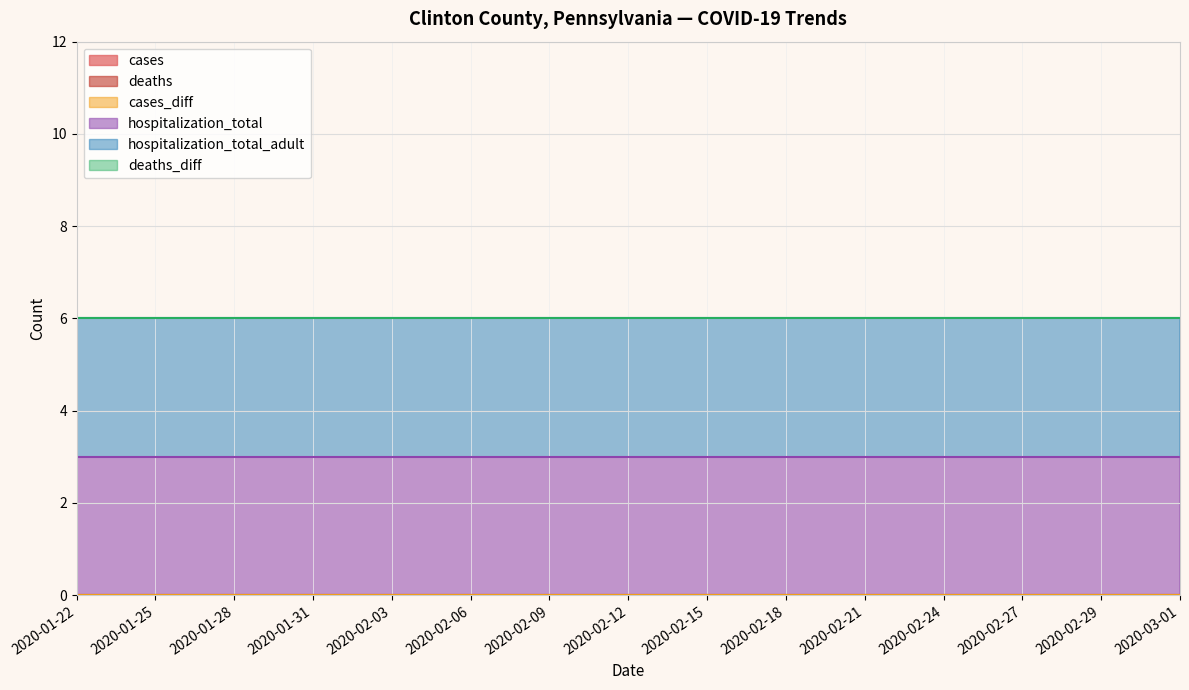

True or false: deaths_diff and cases cross at least once.

False